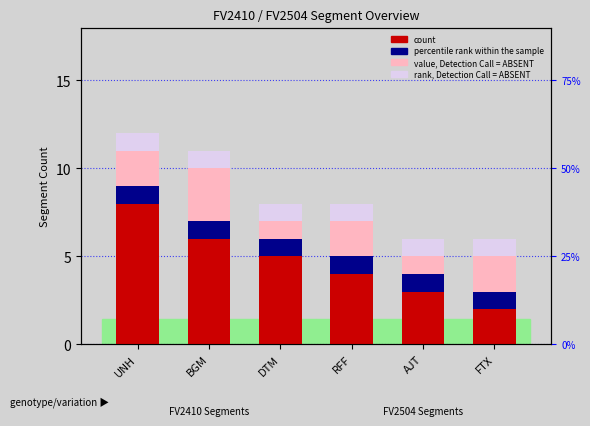

Is it true that rank, Detection Call = ABSENT equals 1 at RFF?

True